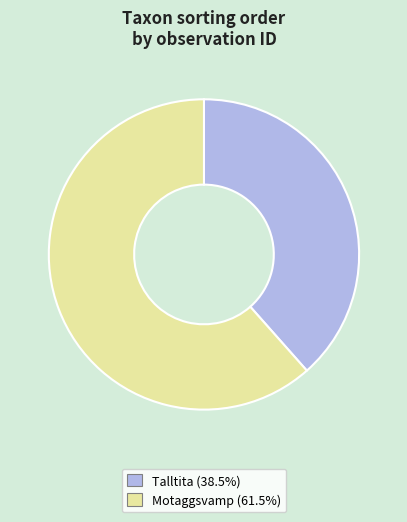

What is the ratio of the value at Motaggsvamp (61.5%) to the value at Talltita (38.5%)?

1.6